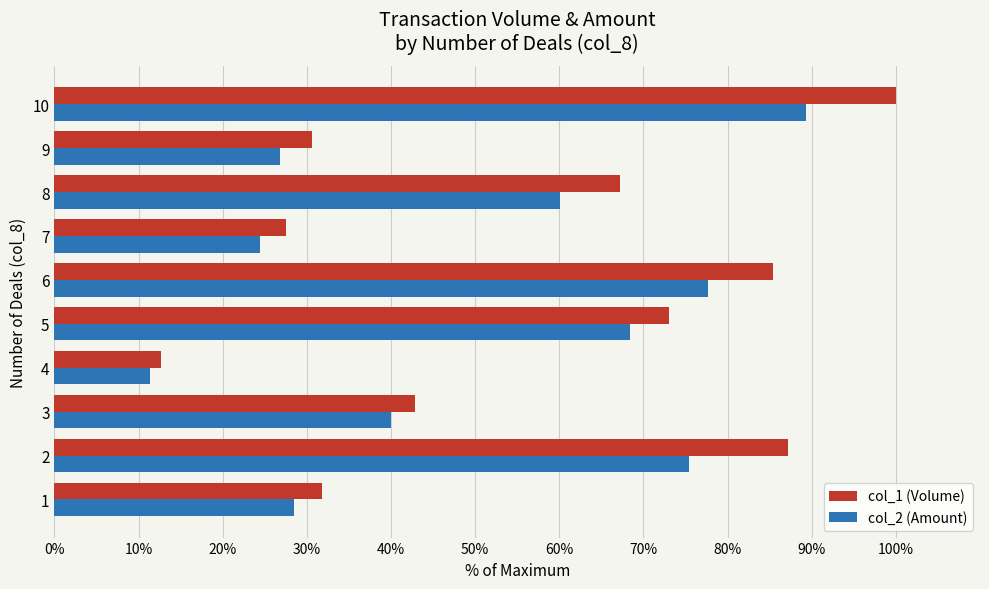

What is the difference between the maximum and minimum values in the col_2 (Amount) series?

78.0